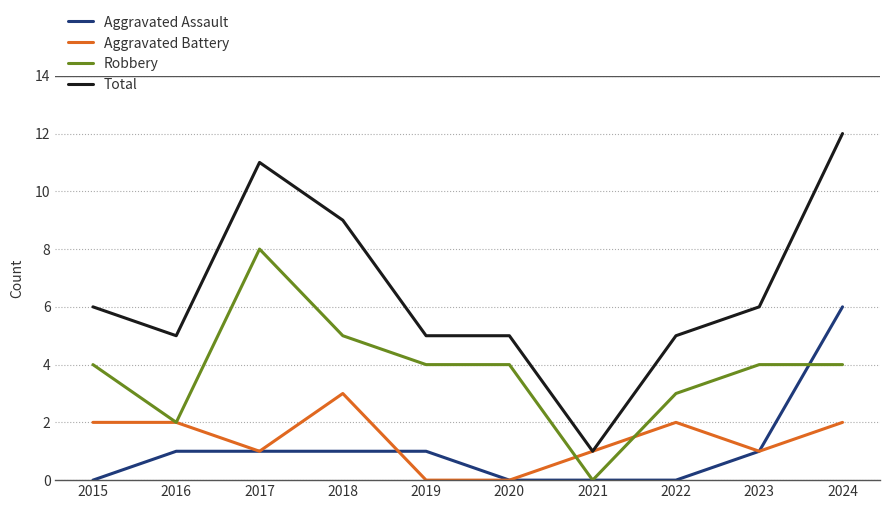

Which category has the highest value across all series?

2024